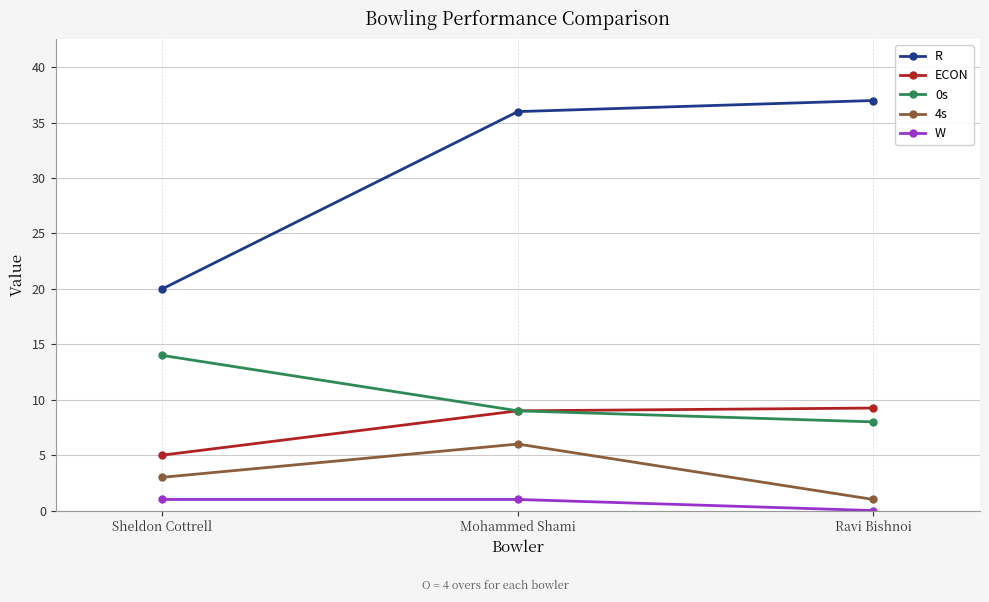

What is the value of the W point at the 2nd from the left?

1.0